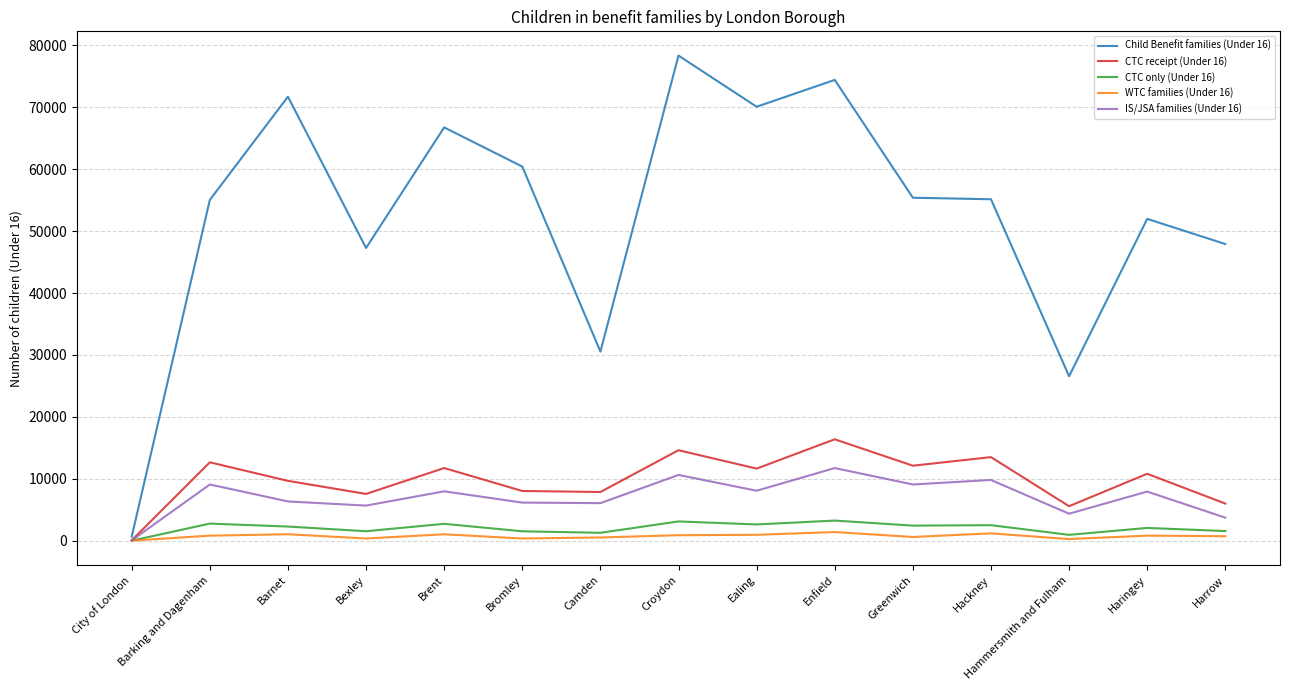

What is the smallest value displayed?

5